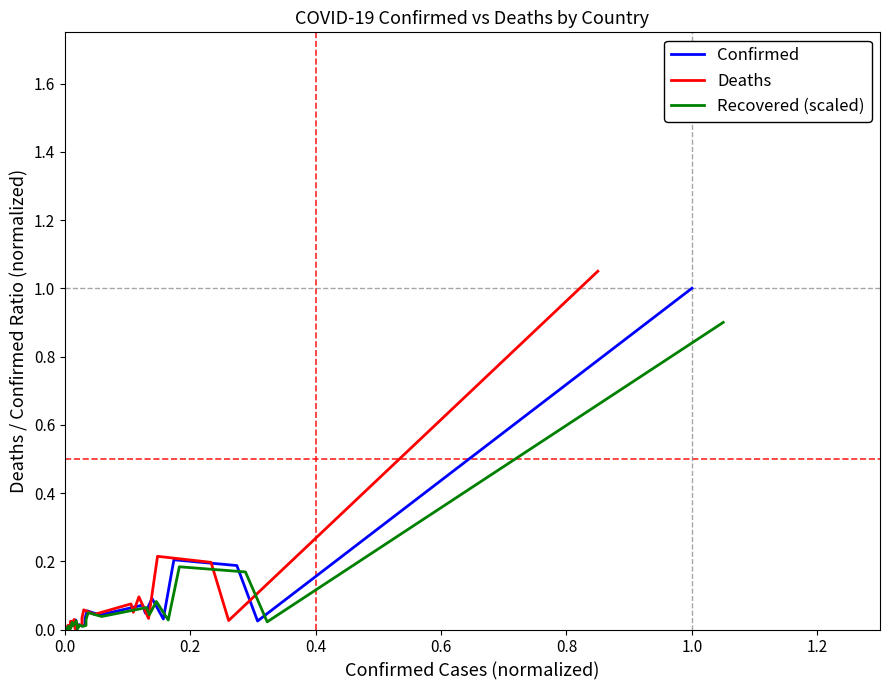

List the series in order of their peak value, lowest first.

Recovered (scaled), Confirmed, Deaths